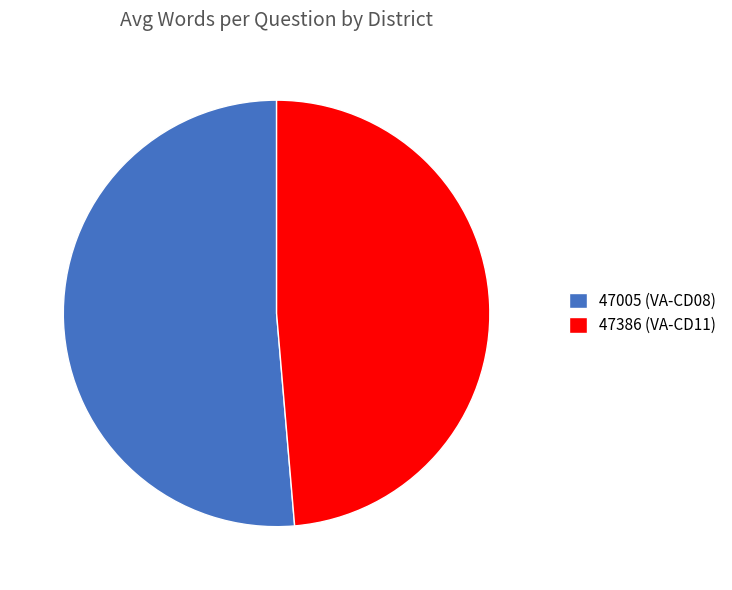

Does any single category account for the majority?

Yes